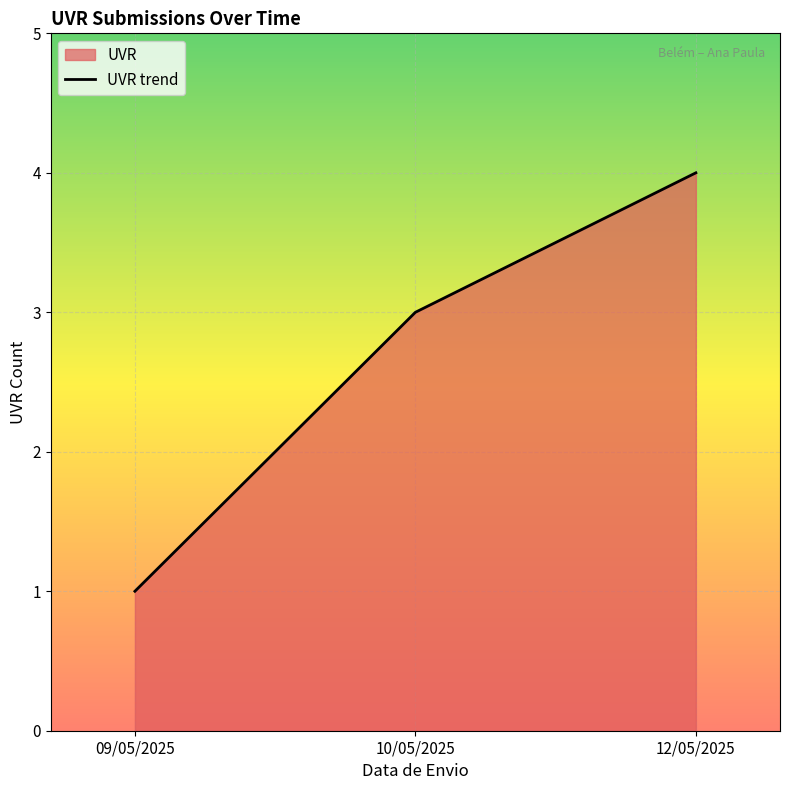

The value at 12/05/2025 is 4. True or false?

True